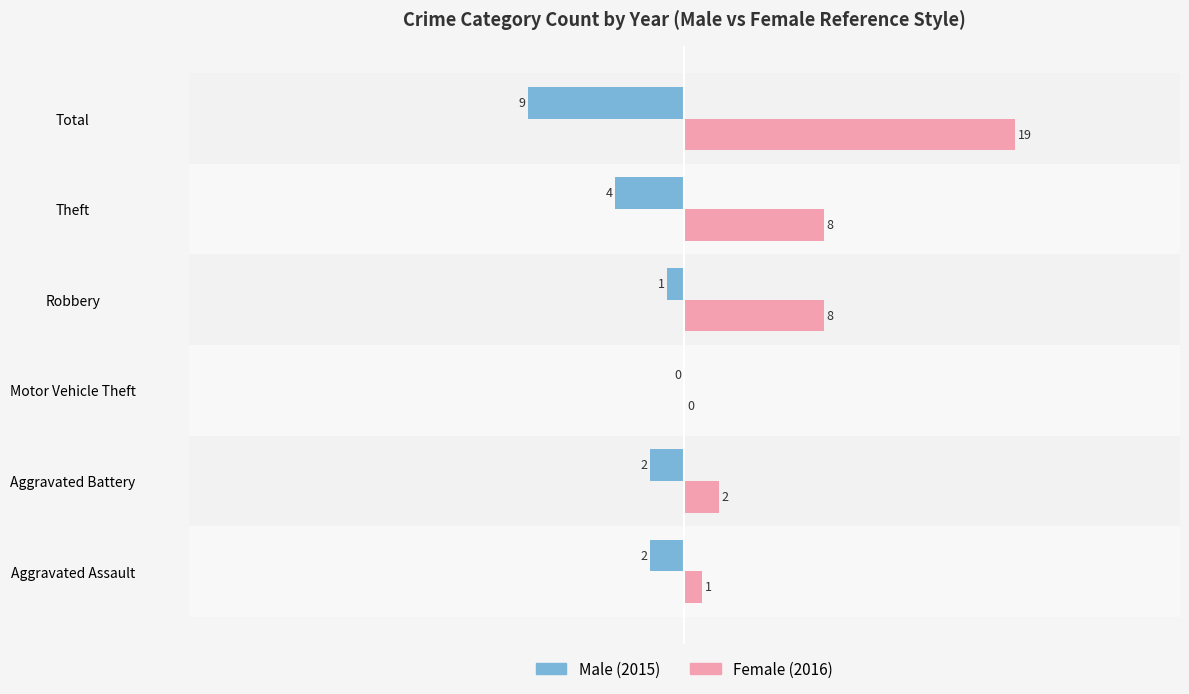

What is the maximum value shown in the chart?

19